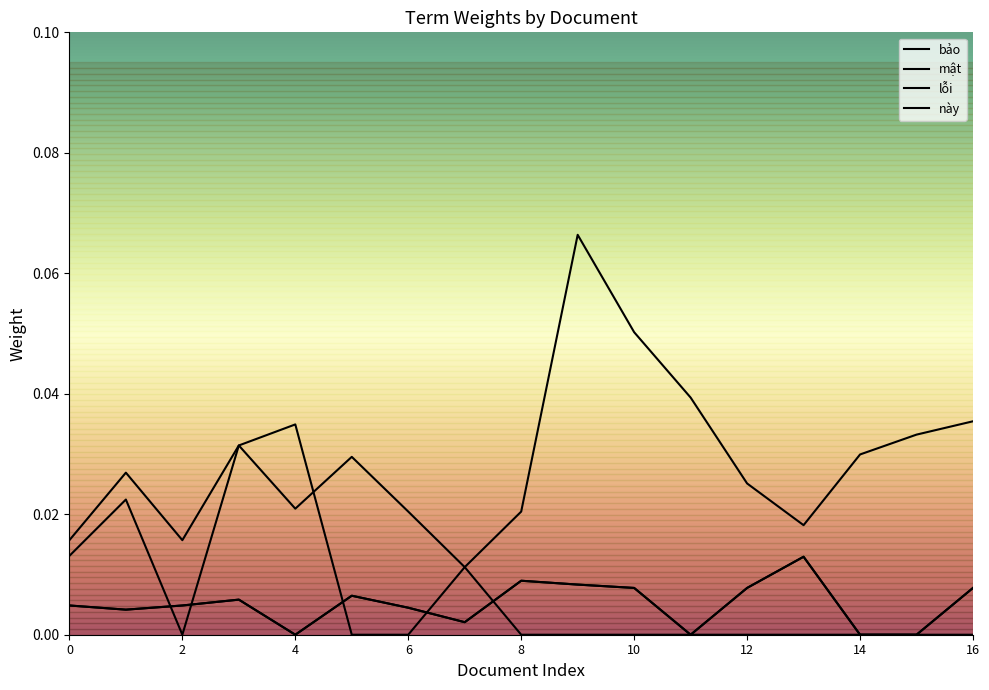

True or false: lỗi has more than 0 points higher than both neighbors.

True